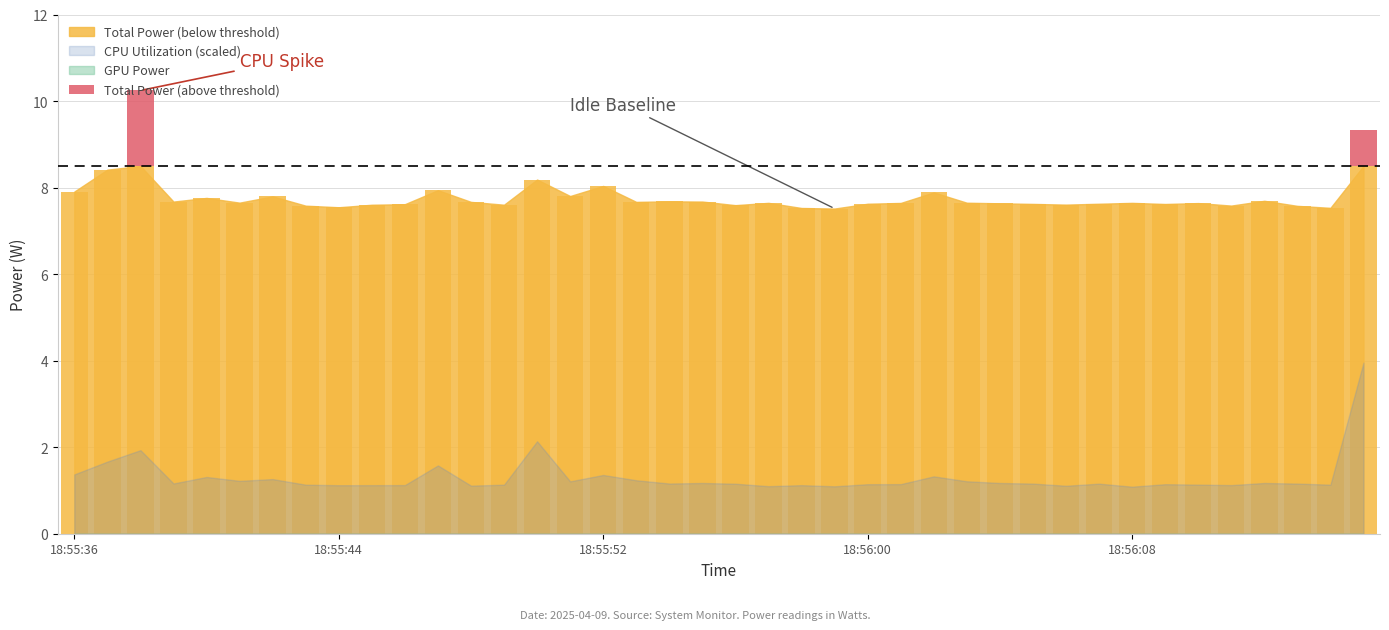

Does the chart contain stacked bars?

No